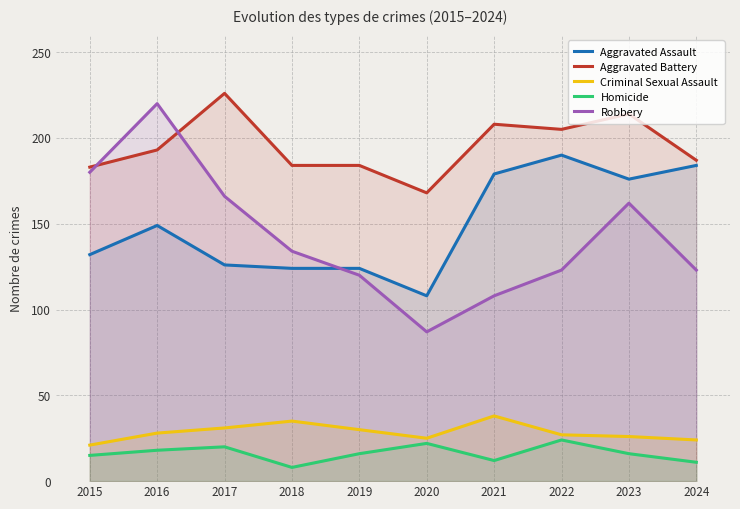

How many values in the Criminal Sexual Assault series exceed 28?

4